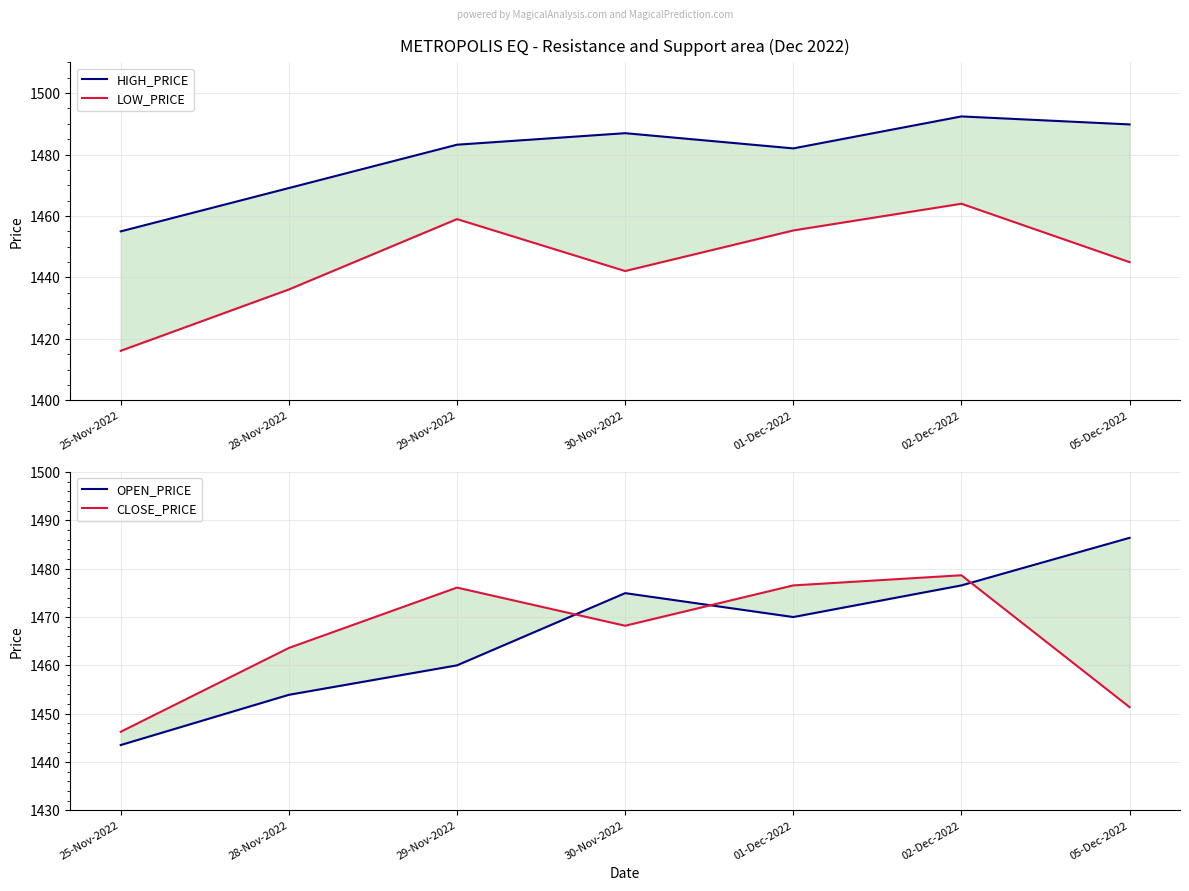

What is the label of the 6th point from the left?

02-Dec-2022